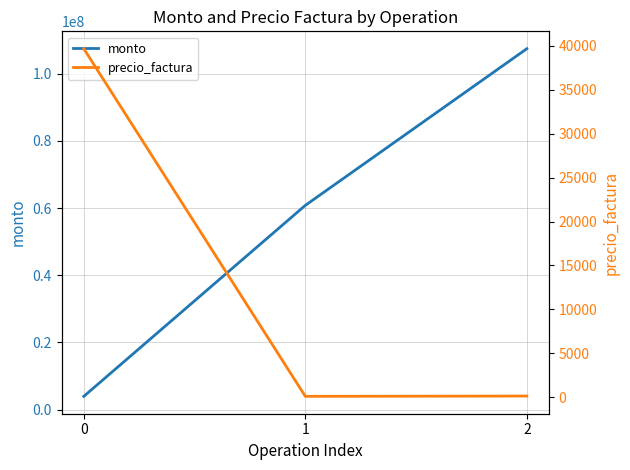

Rank the categories by precio_factura value from lowest to highest.

1, 2, 0